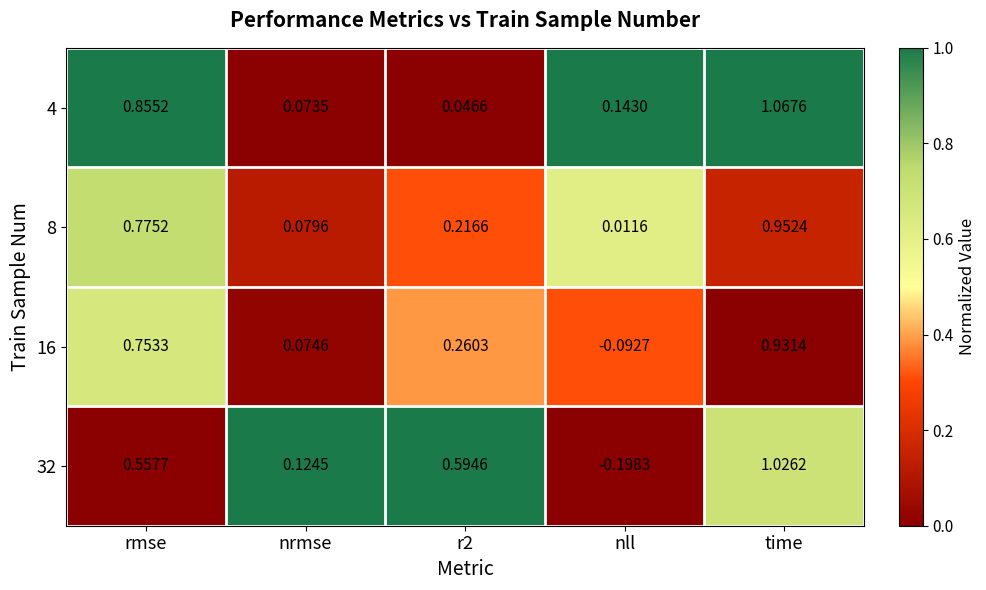

Which category has the highest value across all series?

time